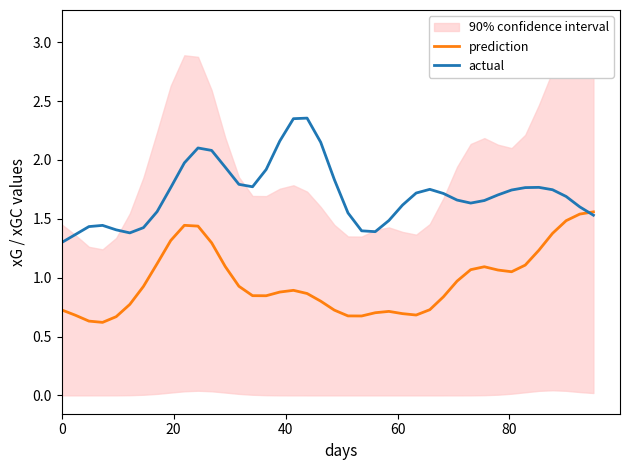

Reading right to left, what are all the values shown in this chart?

prediction: 1.6	1.5	1.5	1.4	1.2	1.1	1.1	1.1	1.1	1.1	1.0	0.8	0.7	0.7	0.7	0.7	0.7	0.7	0.7	0.7	0.8	0.9	0.9	0.9	0.8	0.8	0.9	1.1	1.3	1.4	1.4	1.3	1.1	0.9	0.8	0.7	0.6	0.6	0.7	0.7
actual: 1.5	1.6	1.7	1.7	1.8	1.8	1.7	1.7	1.7	1.6	1.7	1.7	1.8	1.7	1.6	1.5	1.4	1.4	1.5	1.8	2.1	2.4	2.4	2.2	1.9	1.8	1.8	1.9	2.1	2.1	2.0	1.8	1.6	1.4	1.4	1.4	1.4	1.4	1.4	1.3